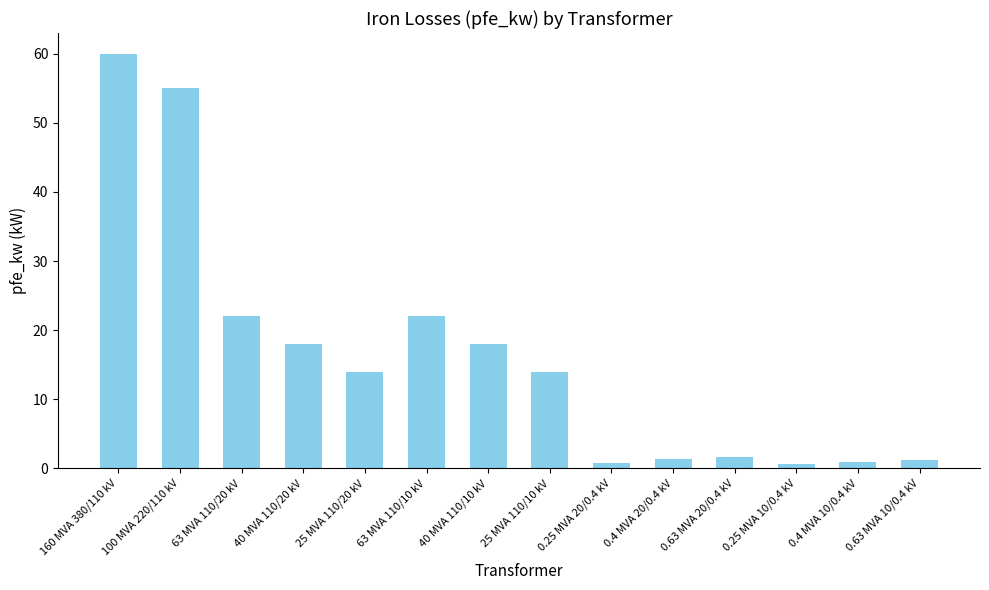

What is the difference between the values at 100 MVA 220/110 kV and 160 MVA 380/110 kV?

5.0